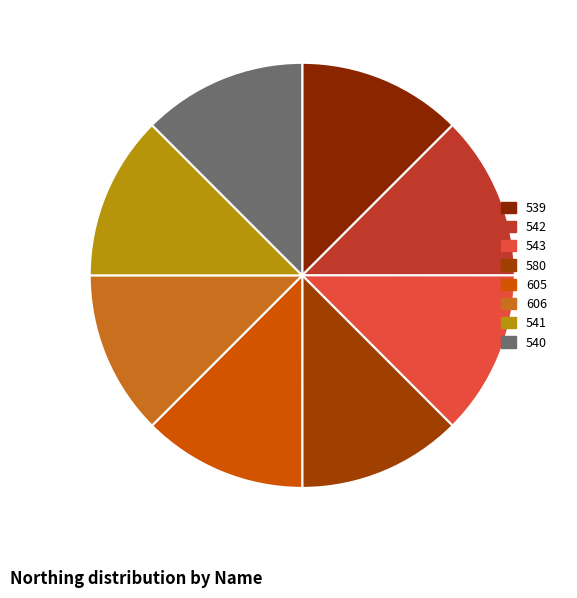

To the nearest percent, what is the average slice percentage?

12%